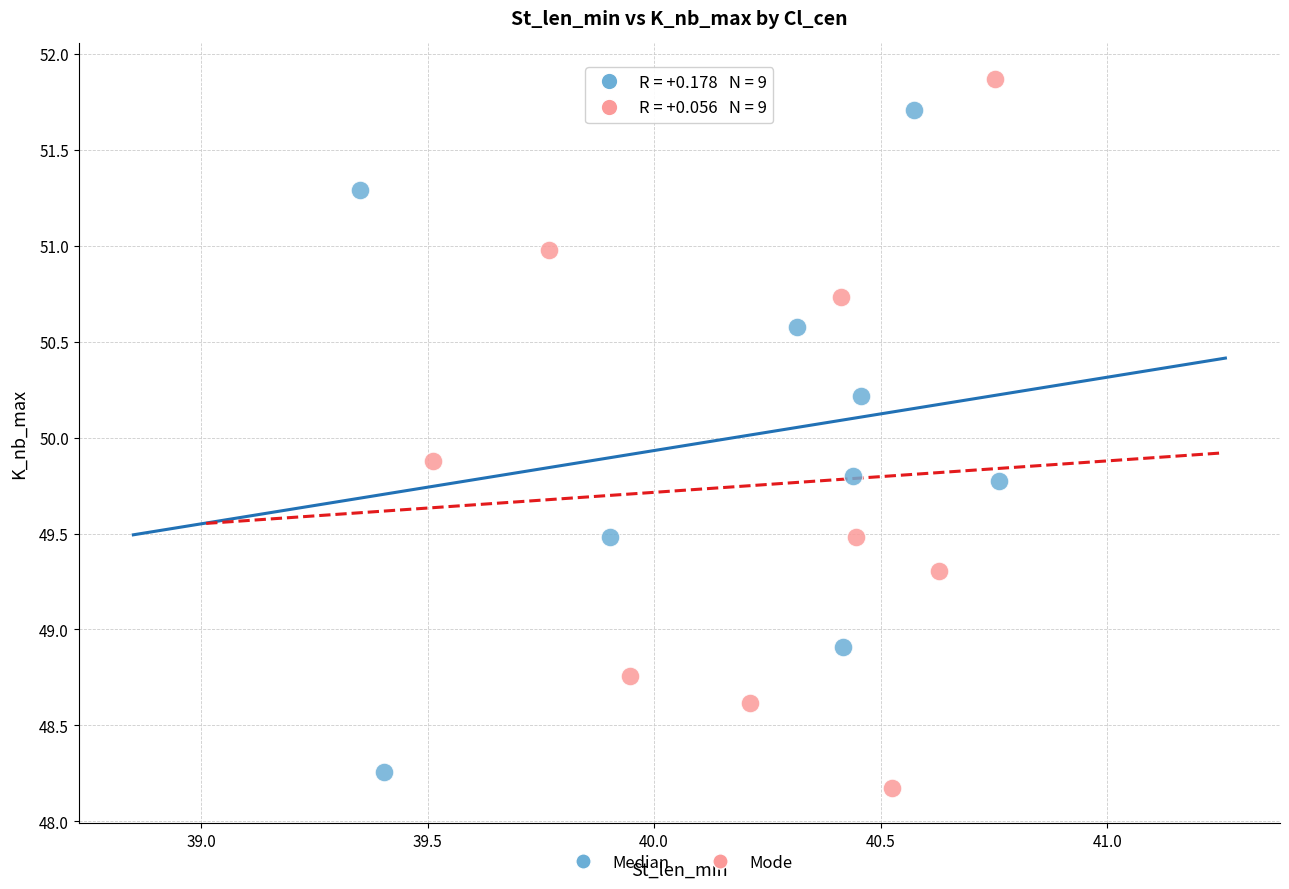

Which series has the largest Y range (max minus min)?

Mode